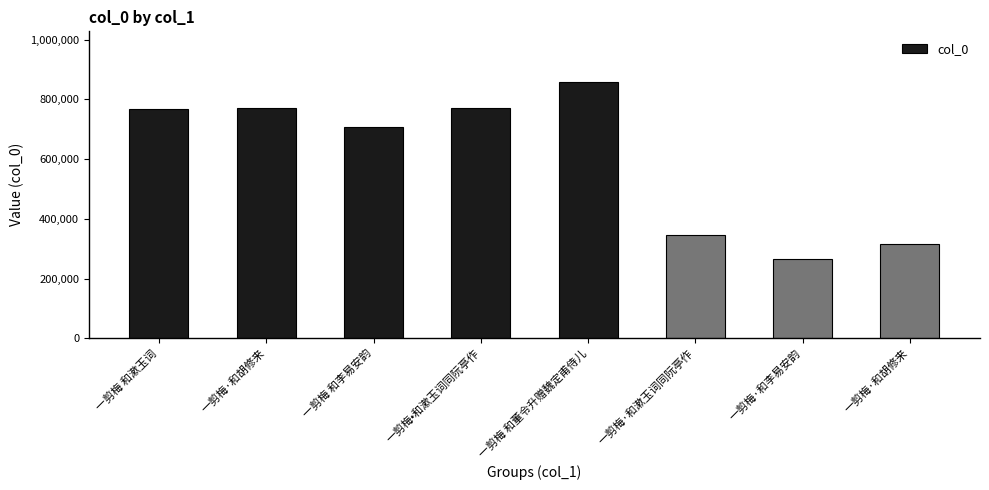

Are the bars grouped side by side (vs. stacked)?

No